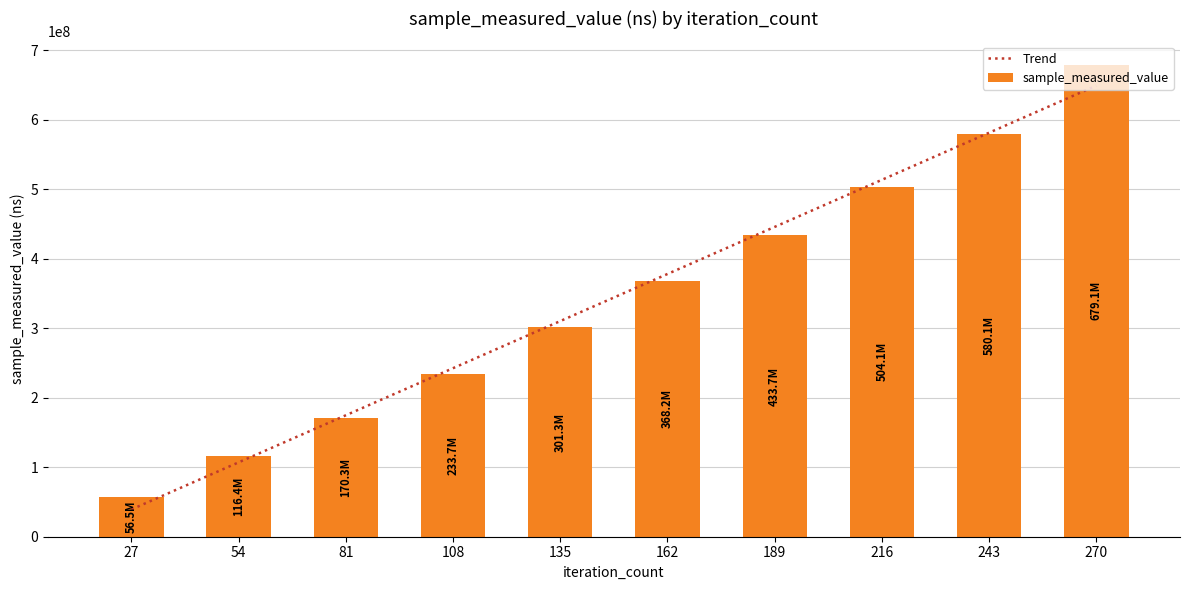

List the labels in order of Trend value, largest first.

270, 243, 216, 189, 162, 135, 108, 81, 54, 27